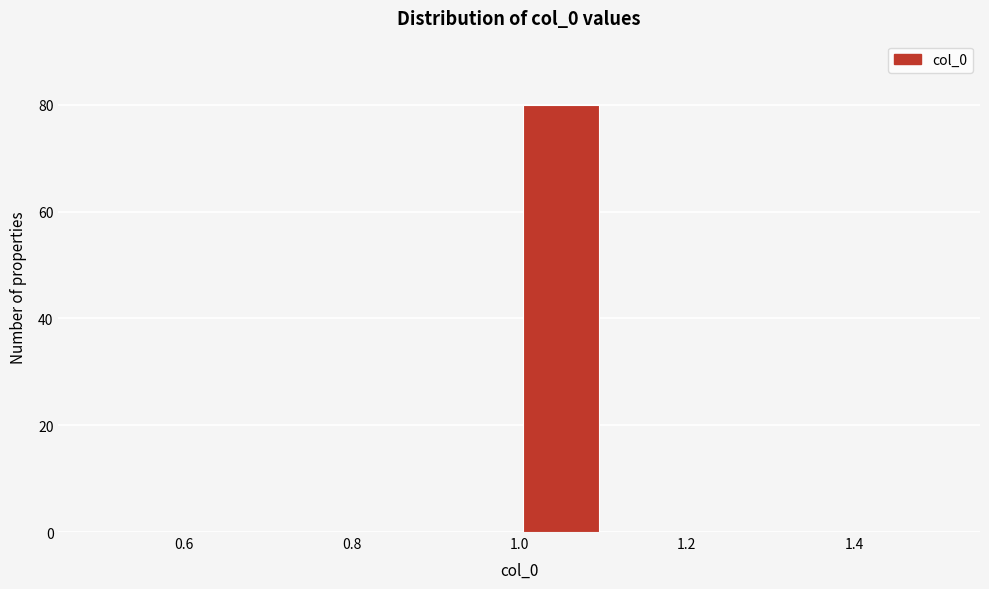

Reading left to right, list every bar in this chart as the range it spans on the x-axis followed by its height. The values are not printed on the chart, so give them approximately, as read against the axis.

0.5 to 0.6: 0
0.6 to 0.7: 0
0.7 to 0.8: 0
0.8 to 0.9: 0
0.9 to 1.0: 0
1.0 to 1.1: 80
1.1 to 1.2: 0
1.2 to 1.3: 0
1.3 to 1.4: 0
1.4 to 1.5: 0